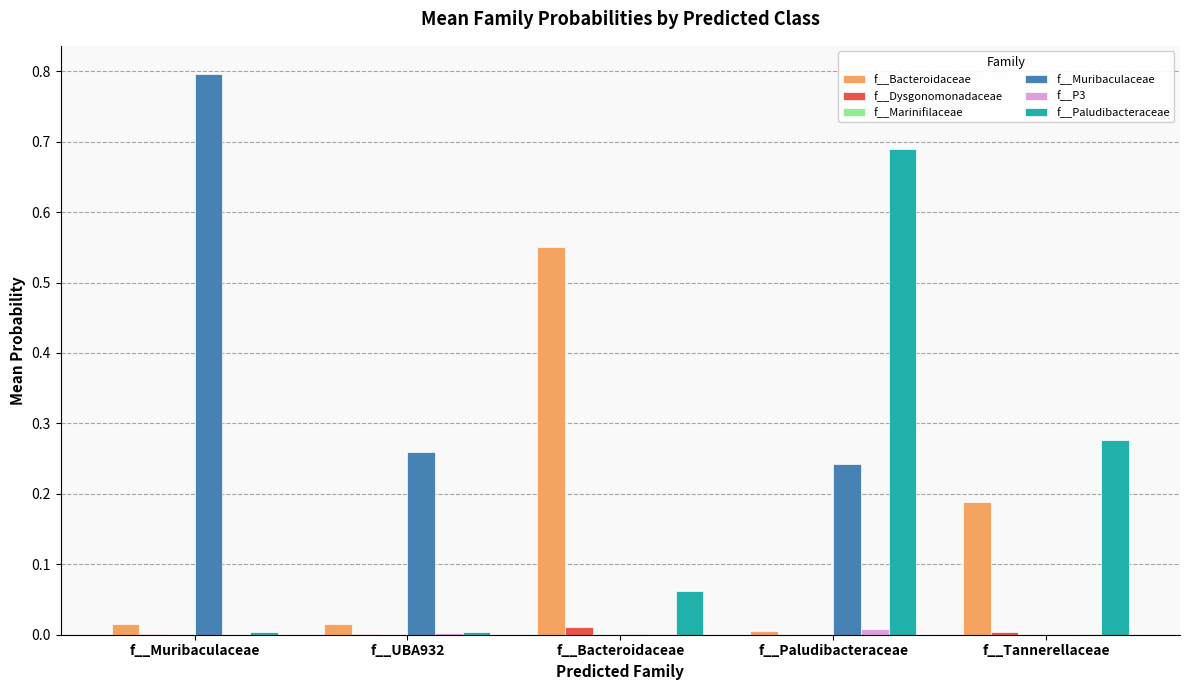

Between f__UBA932 and f__Paludibacteraceae, which series saw the biggest shift?

f__Paludibacteraceae